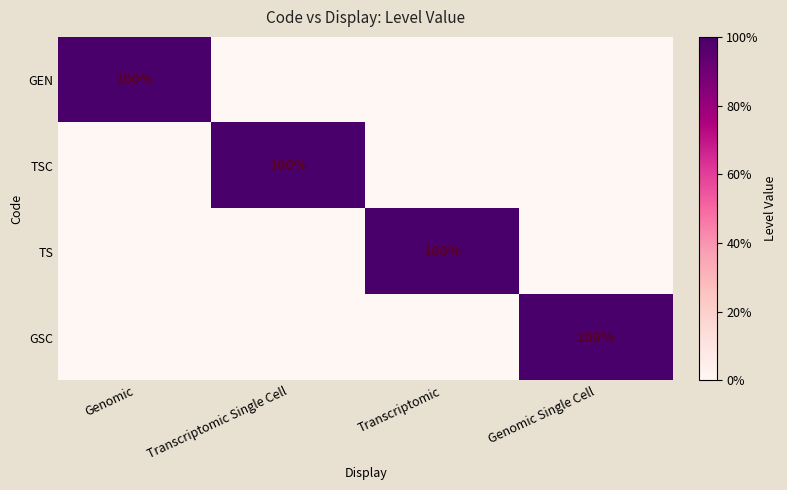

Is it true that GSC equals 133 at Genomic Single Cell?

False